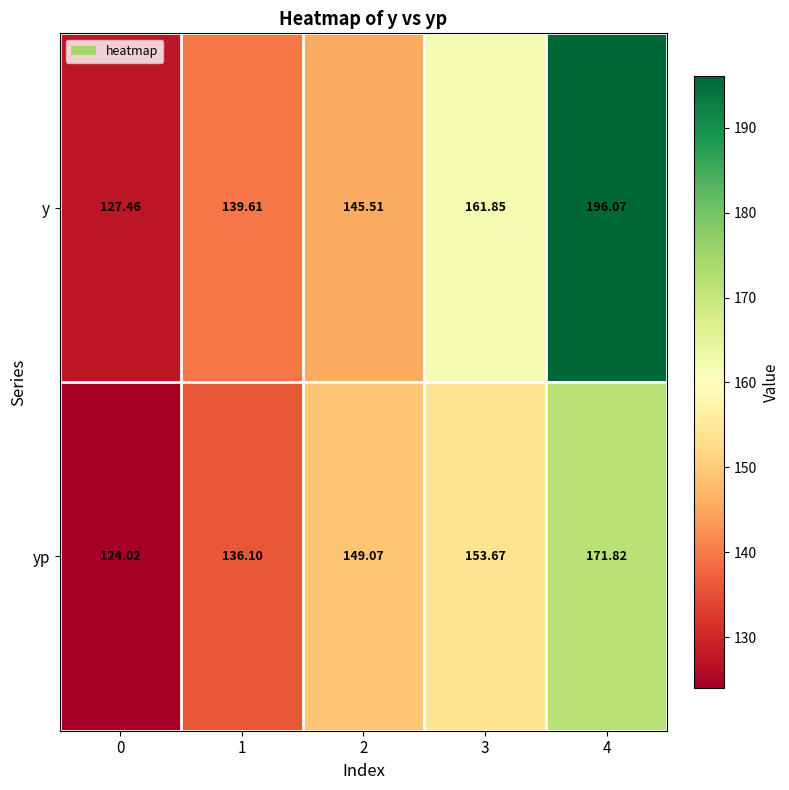

At which category does the chart reach its peak across all series?

4